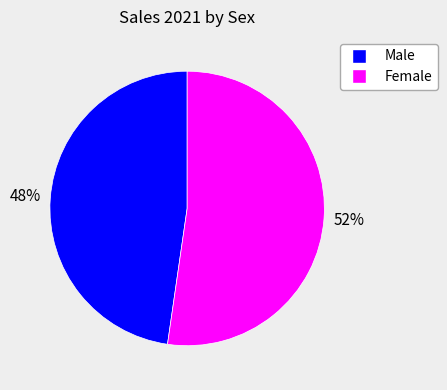

To the nearest percent, what is the combined percentage of Female and Male?

100%